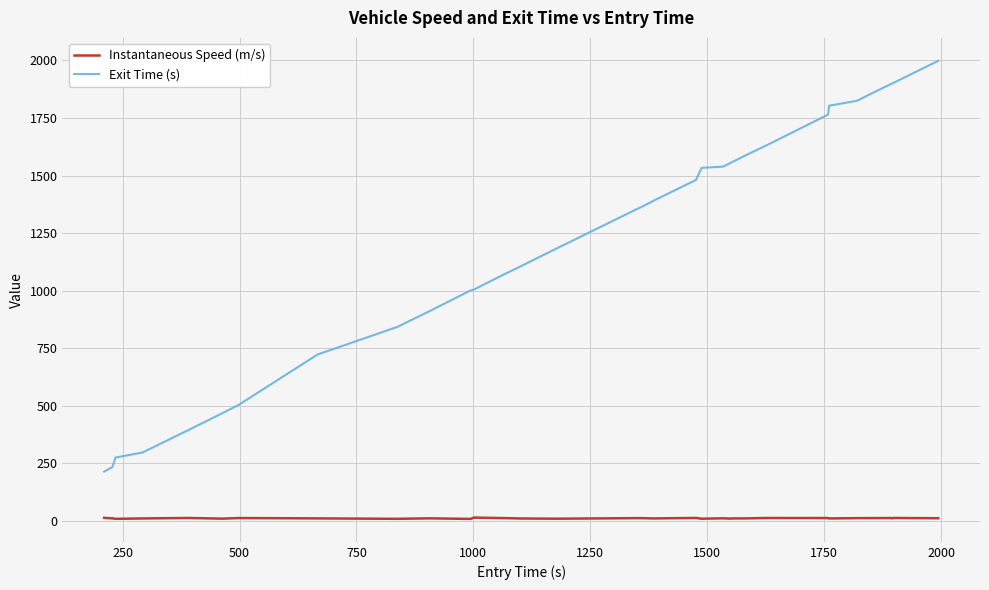

What is the maximum value for Exit Time (s)?

1998.2